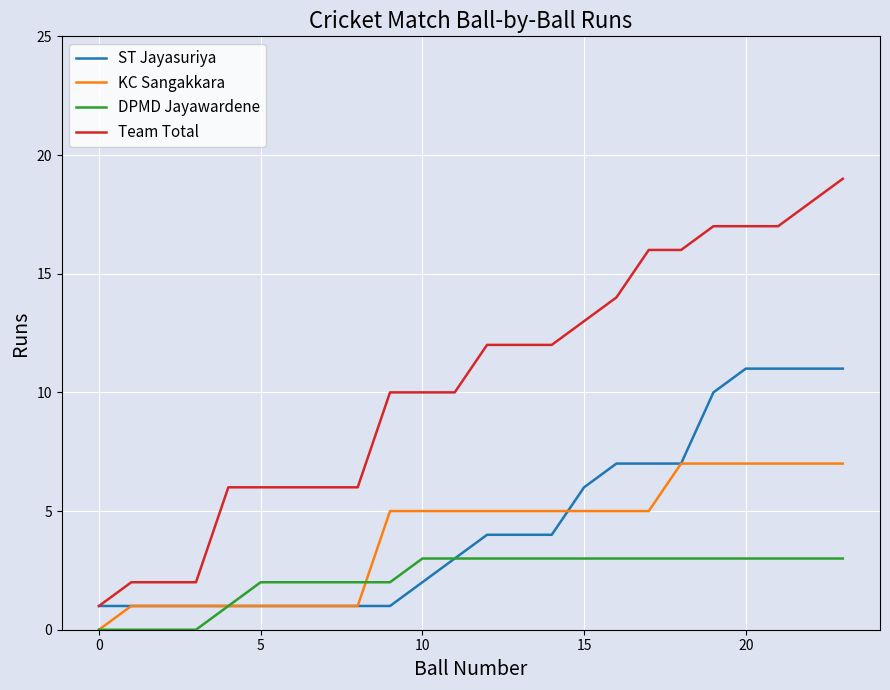

What is the lowest value of the Team Total series?

1